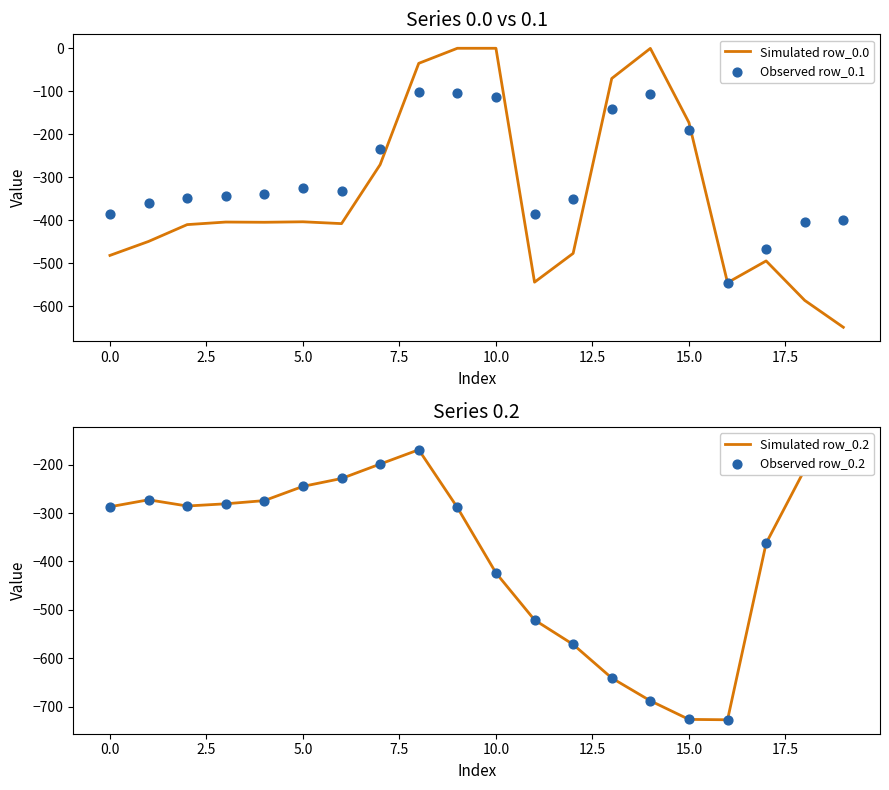

Which series has the largest total across all categories?

Observed row_0.1